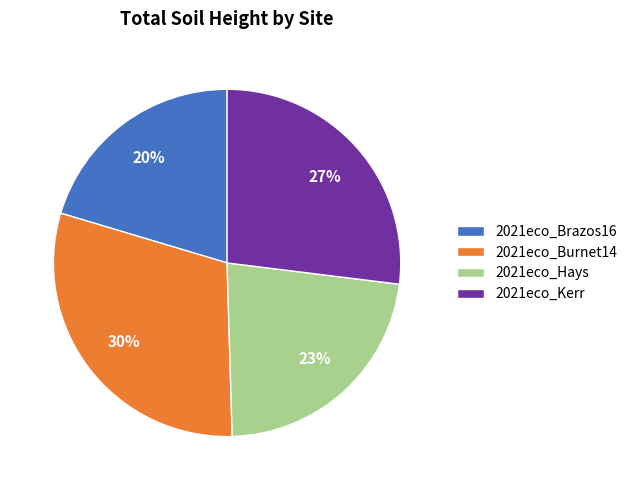

Do 2021eco_Brazos16 and 2021eco_Hays together represent more than half of the pie?

No